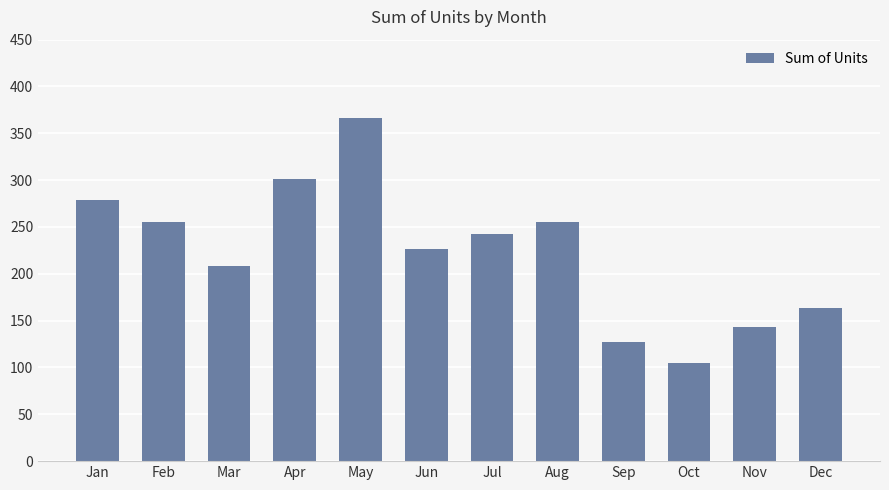

What is the approximate value at Aug, to the nearest 50?

250